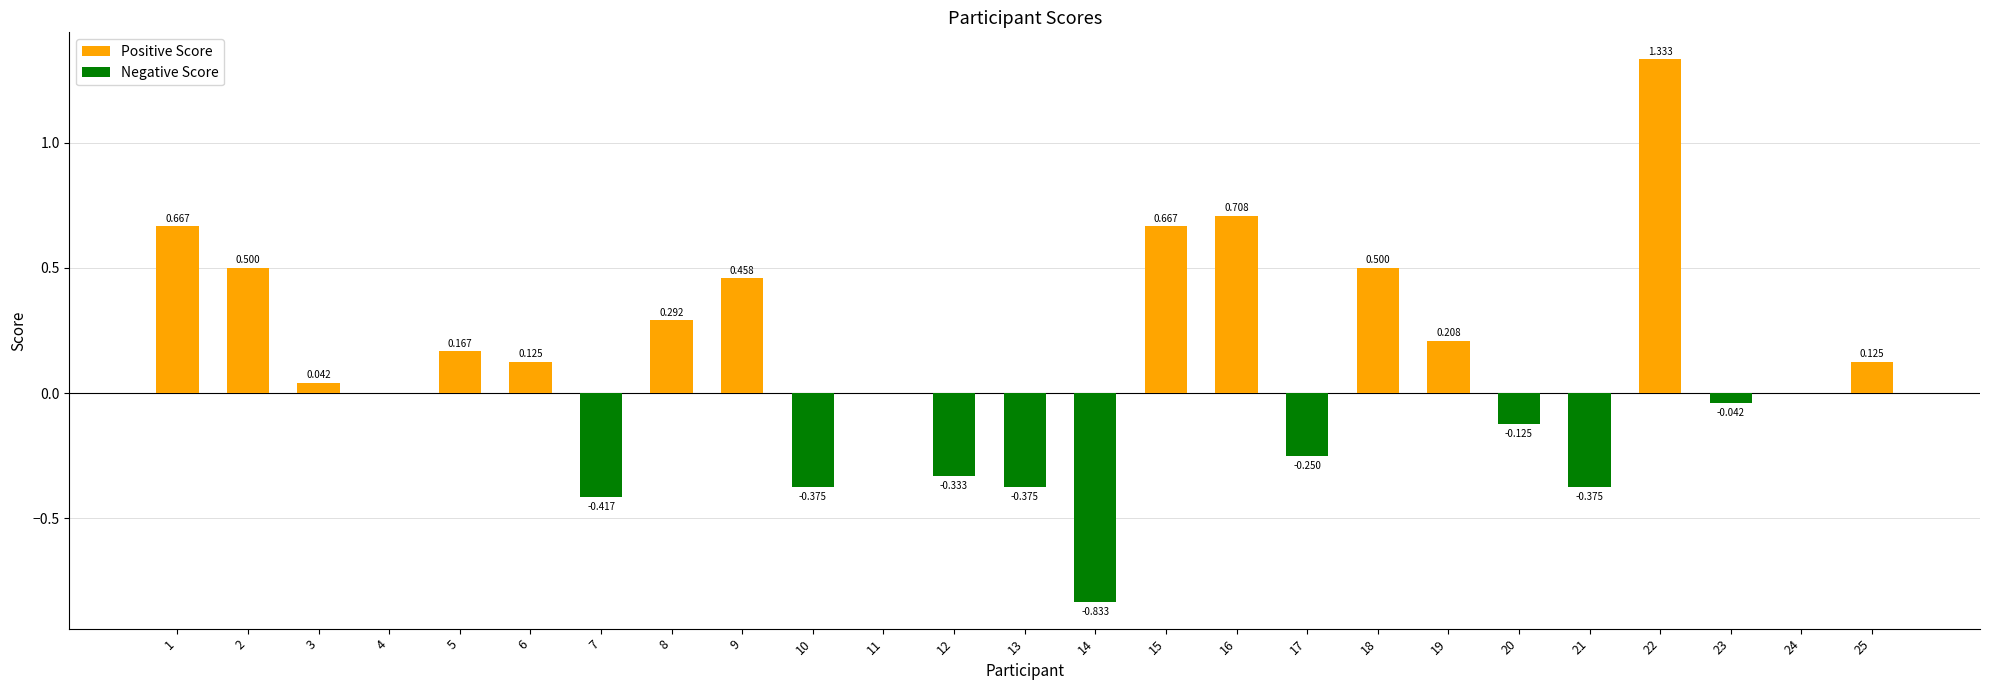

Which label corresponds to the largest value in the chart?

22